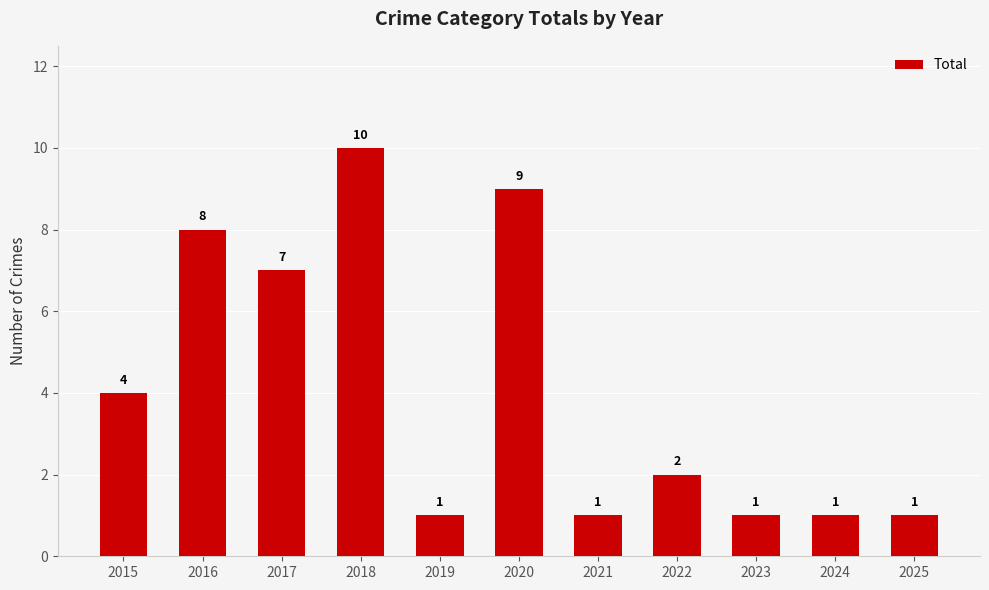

Reading right to left, what are all the values shown in this chart?

2025=1	2024=1	2023=1	2022=2	2021=1	2020=9	2019=1	2018=10	2017=7	2016=8	2015=4